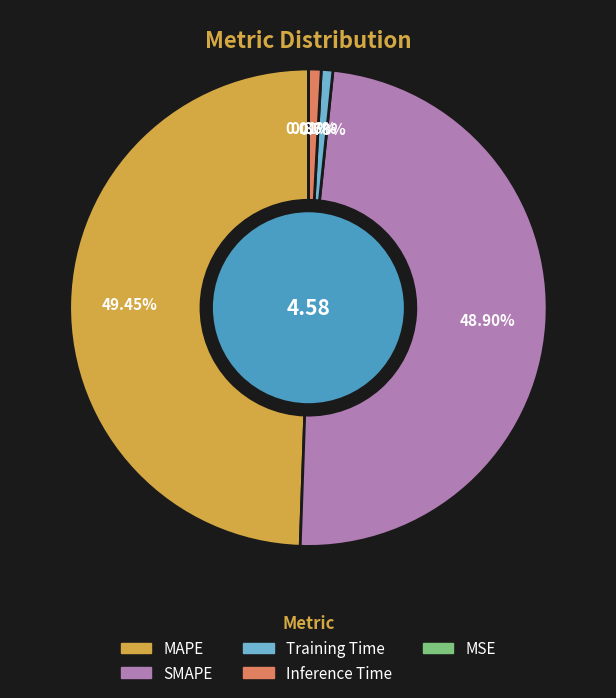

Does Inference Time represent more than half of the total?

No